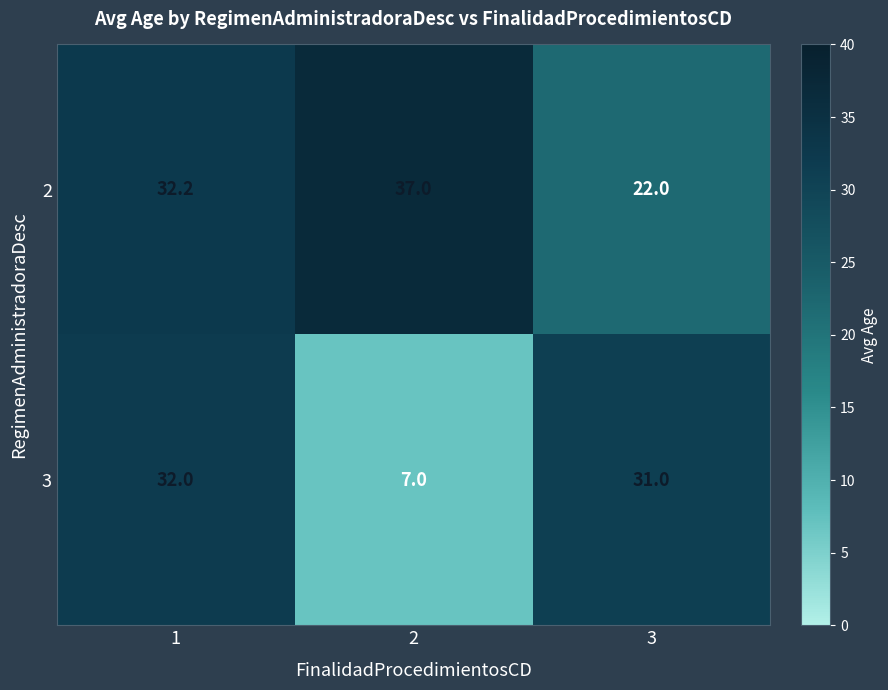

At which category is the sum across all series the highest?

1